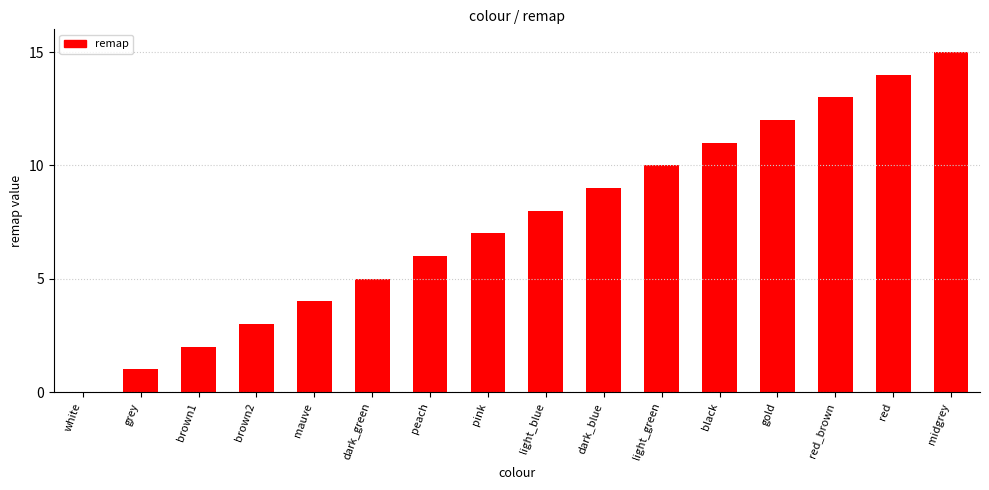

How many series are shown in this chart?

1